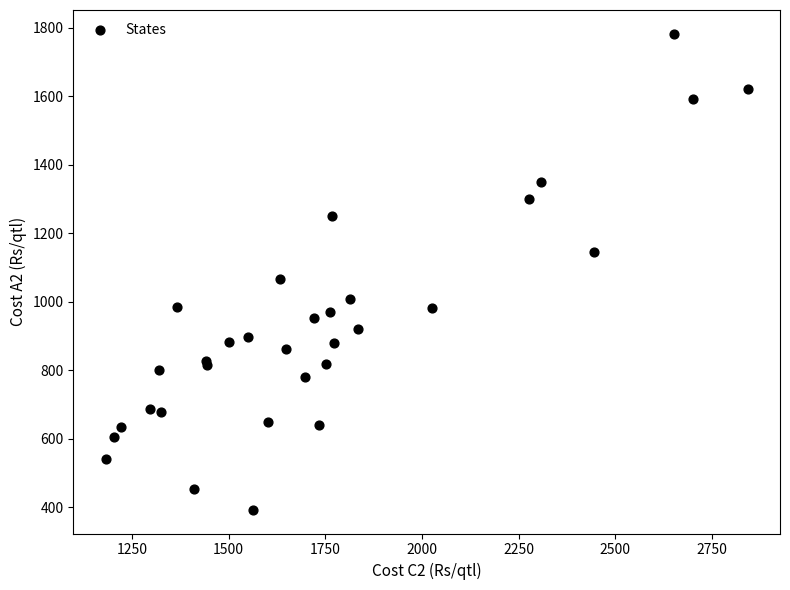

What Y value in the scatter plot is closest to 1088?

1067